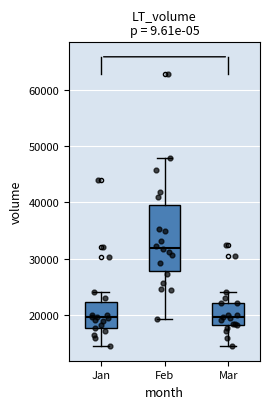

Which box has the highest median line?

Feb